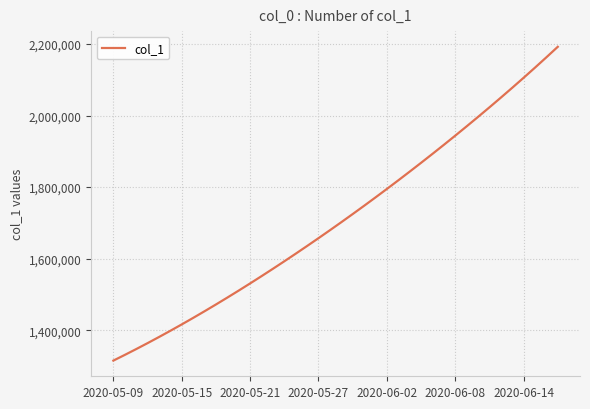

True or false: there are more than 0 points higher than both neighbors.

False